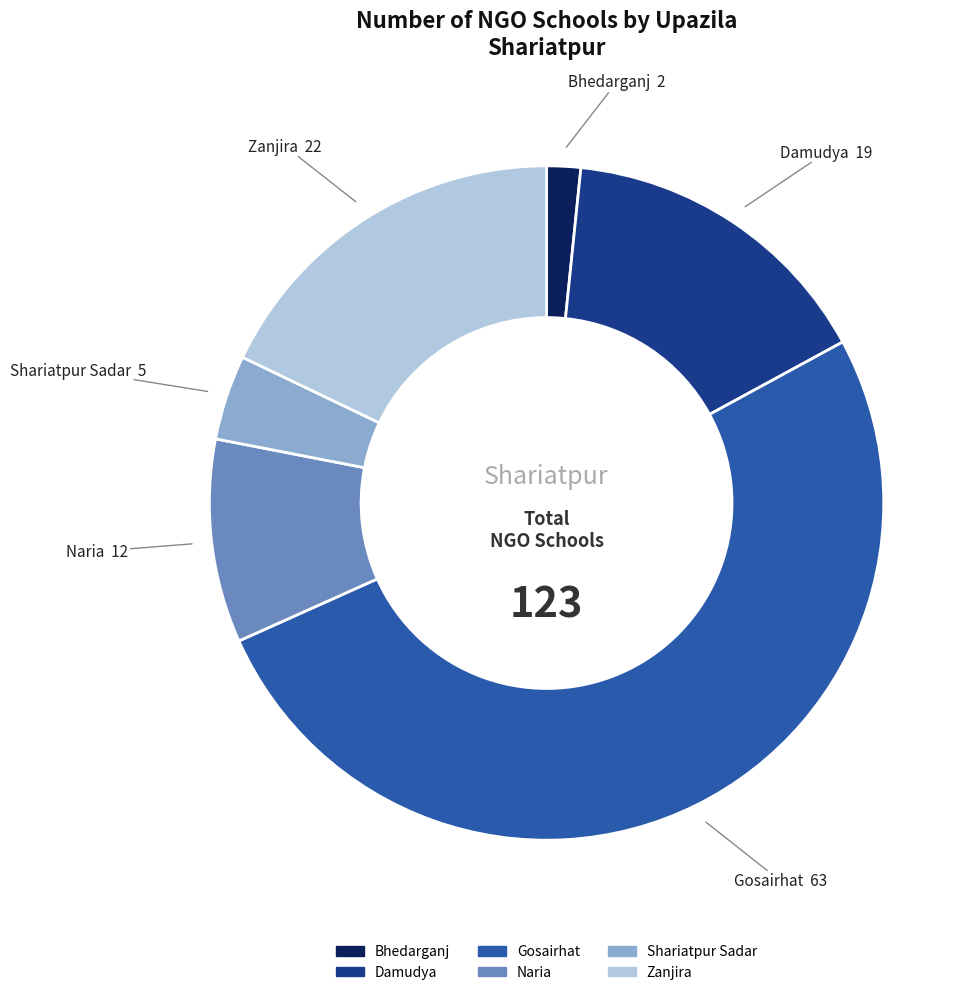

Do Naria and Gosairhat together represent more than half of the pie?

Yes